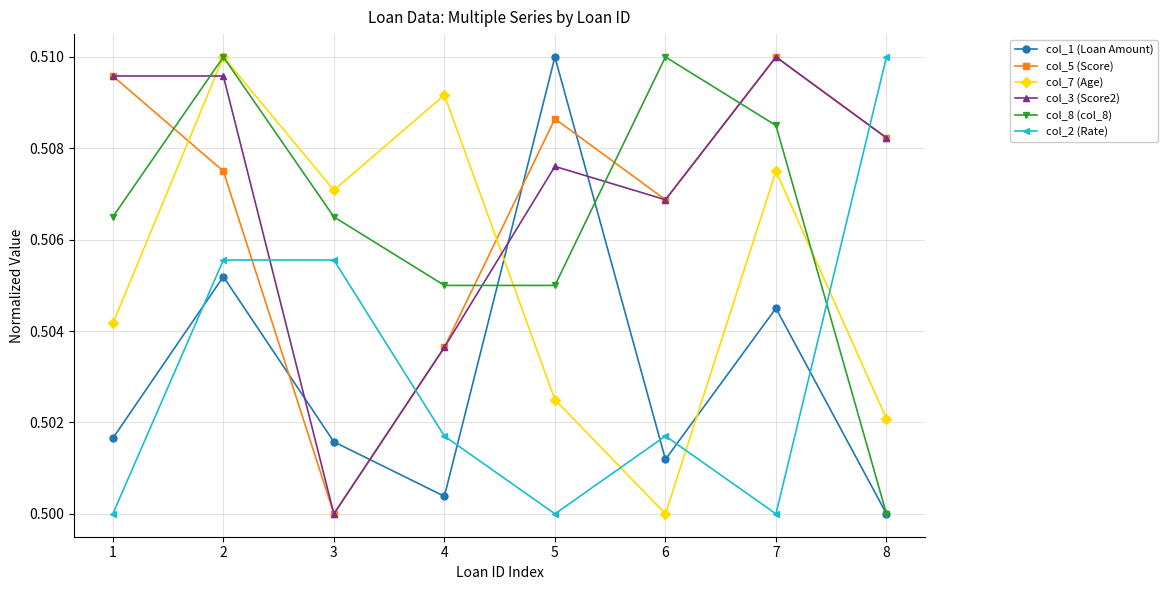

How many intersections are there between col_8 (col_8) and col_3 (Score2)?

4